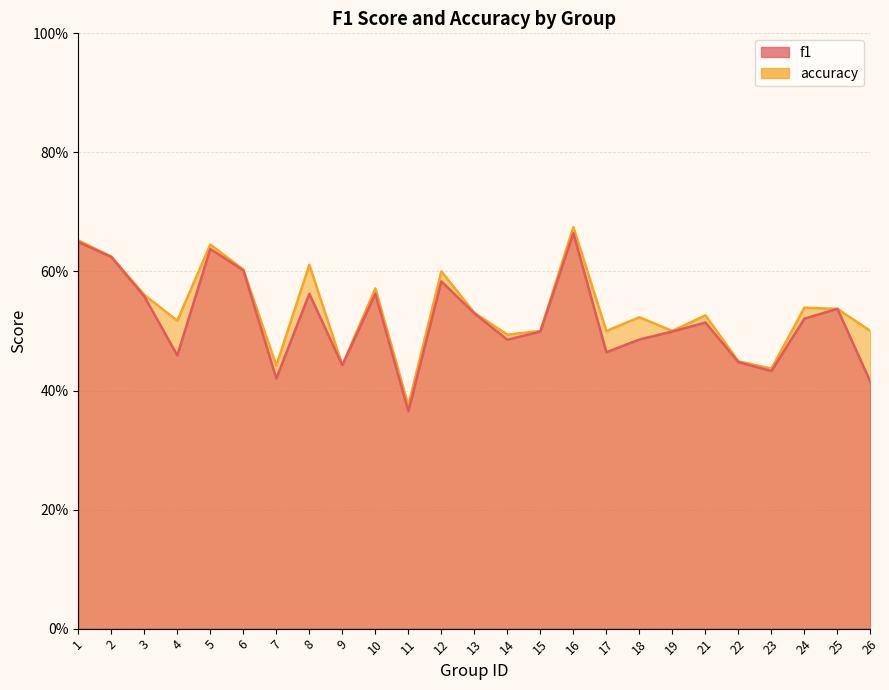

What is the value of the f1 point at the 19th from the left?

0.5